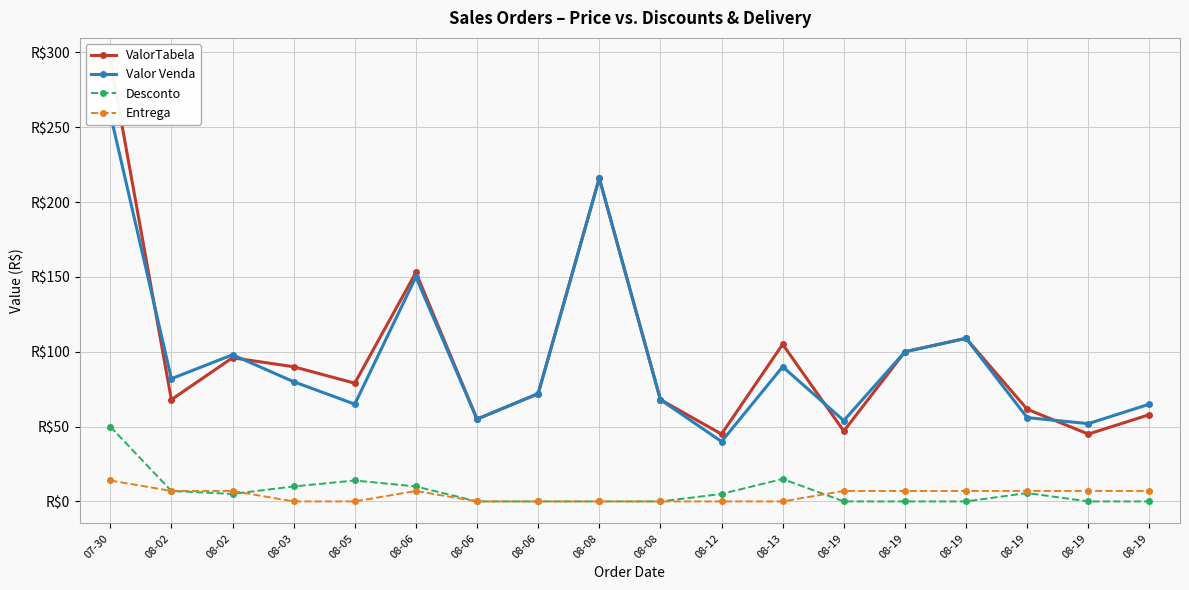

At 08-06, list the series in order from smallest to largest.

Entrega, Desconto, Valor Venda, ValorTabela